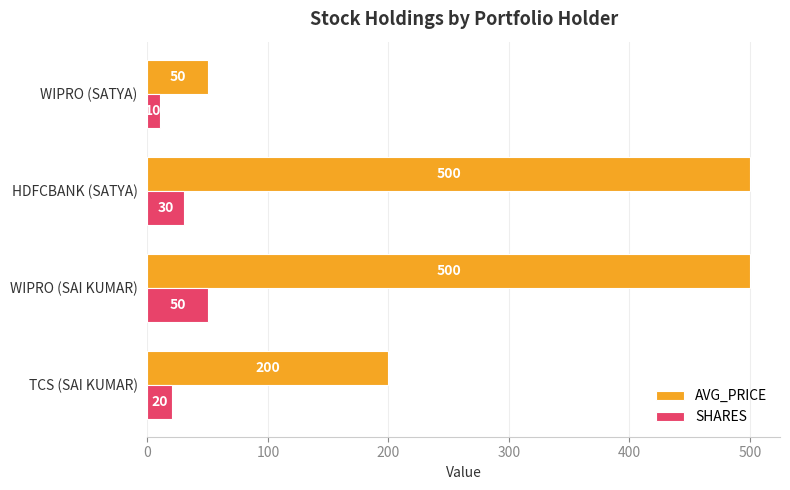

How many distinct data groups are displayed?

2